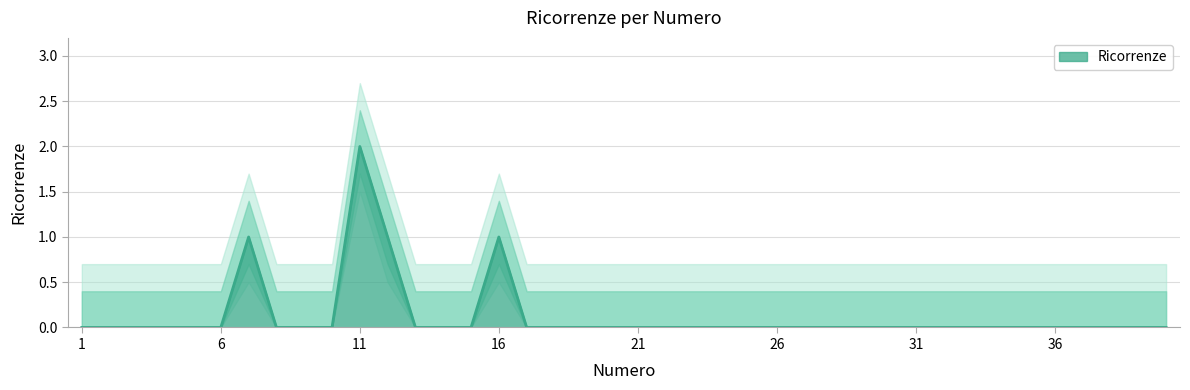

Is it true that the value at 13 is -1?

False